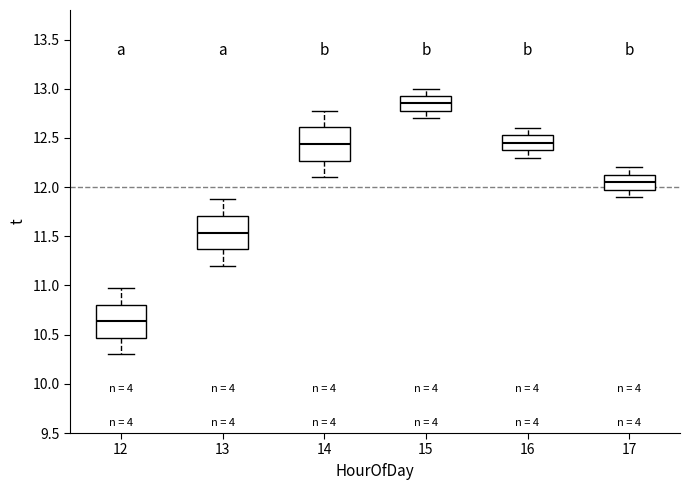

Which box has the lowest median line?

12